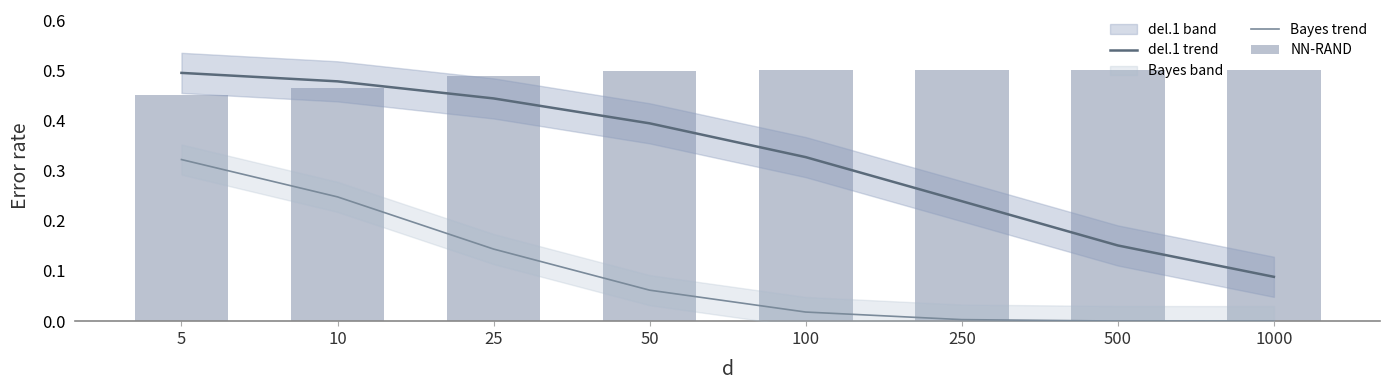

What is the difference between the del.1 trend values at 50 and 100?

0.1